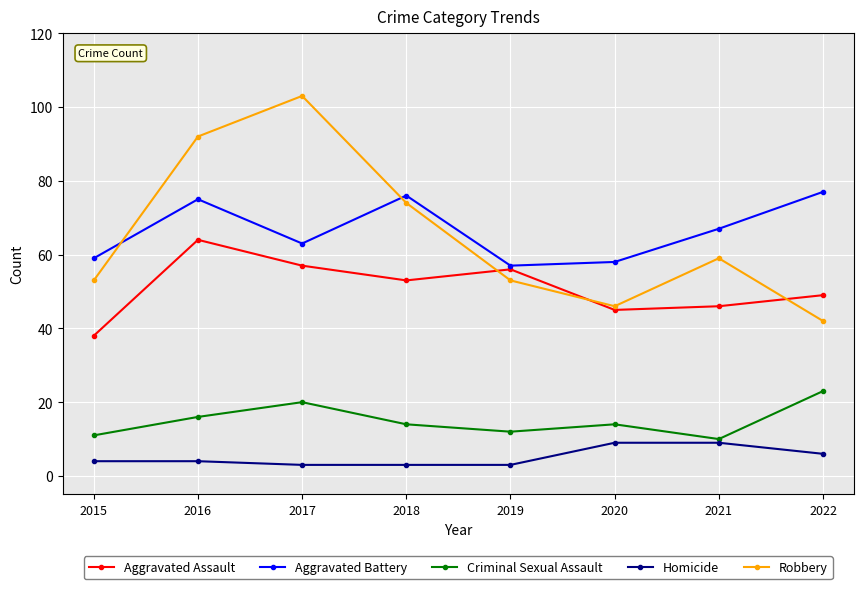

At 2016, list the series in order from largest to smallest.

Robbery, Aggravated Battery, Aggravated Assault, Criminal Sexual Assault, Homicide